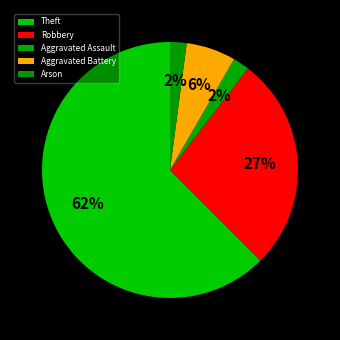

How many slices are in this pie chart?

5